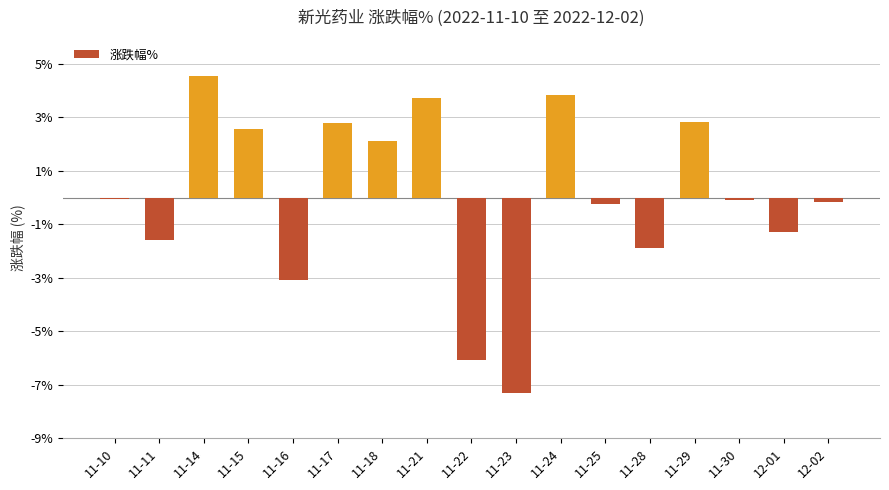

What value does the data have at 11-21?

3.7